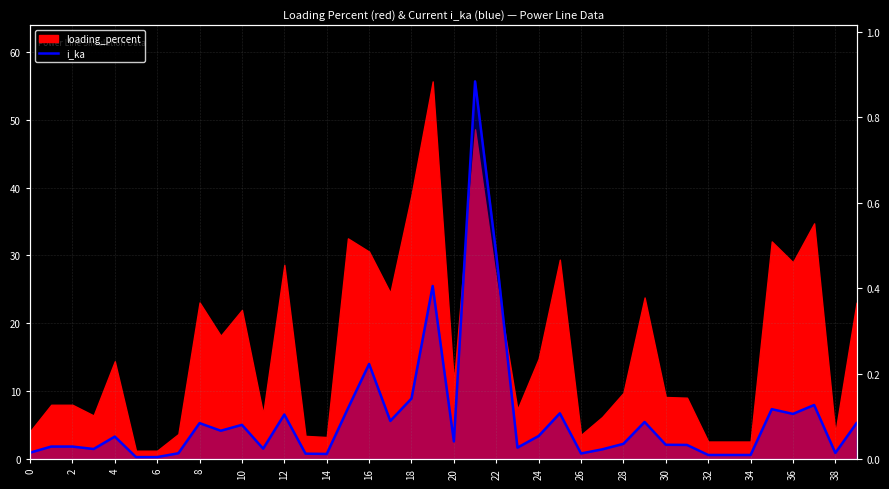

What is the label of the 36th point from the left?

35